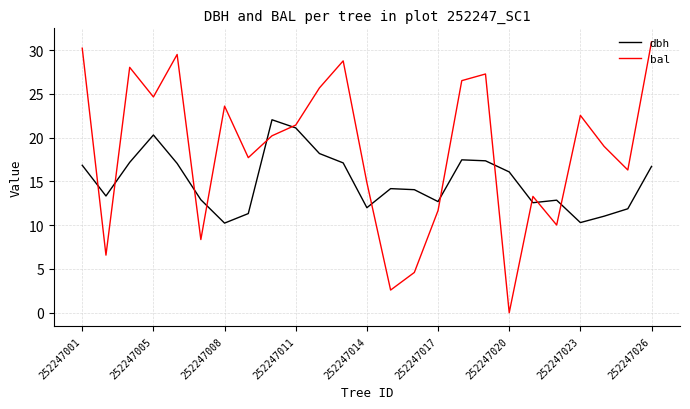

What is the minimum value for dbh?

10.2